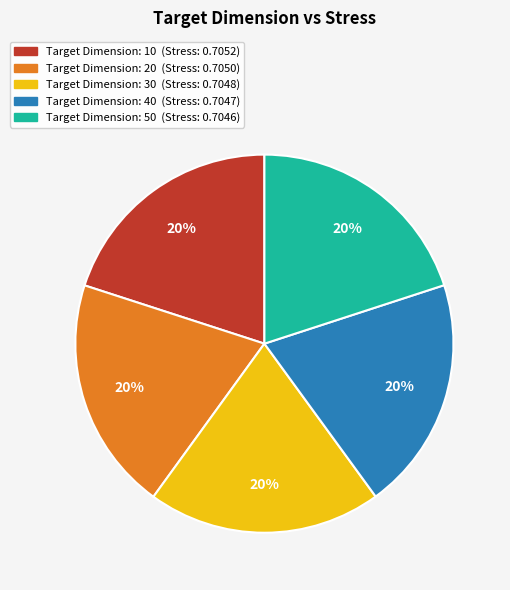

Does any single category account for the majority?

No